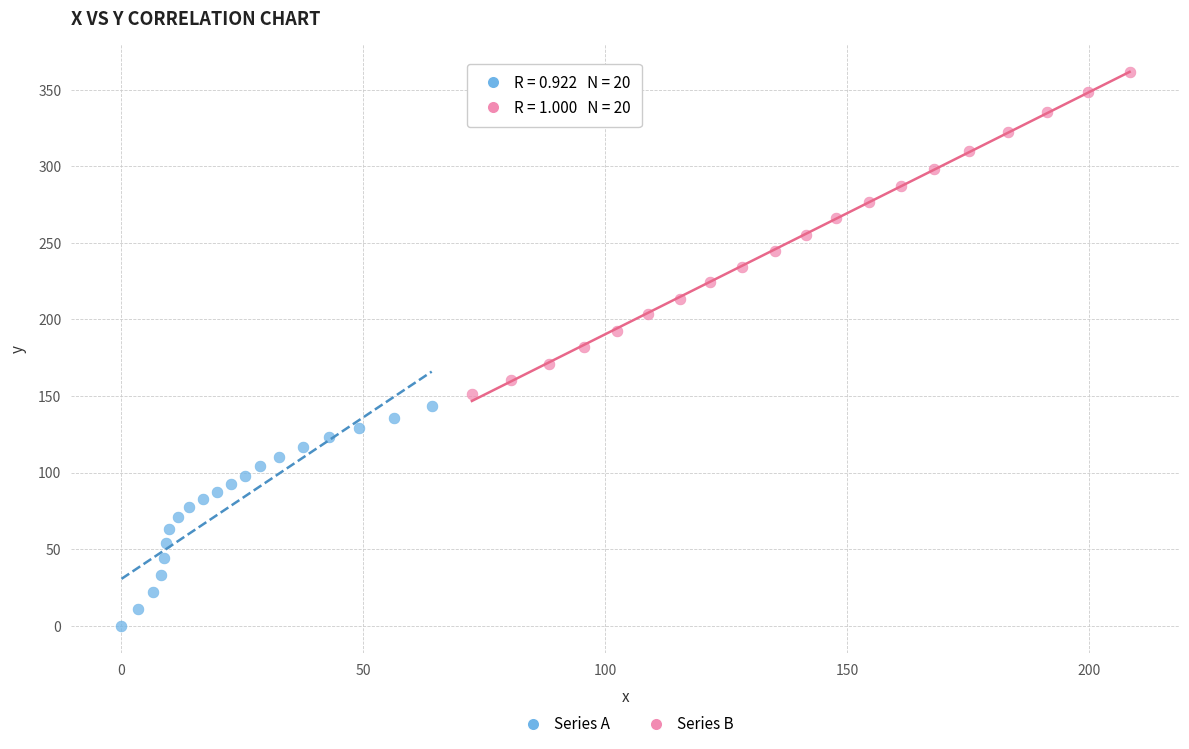

Which series contains the highest Y value?

Series B